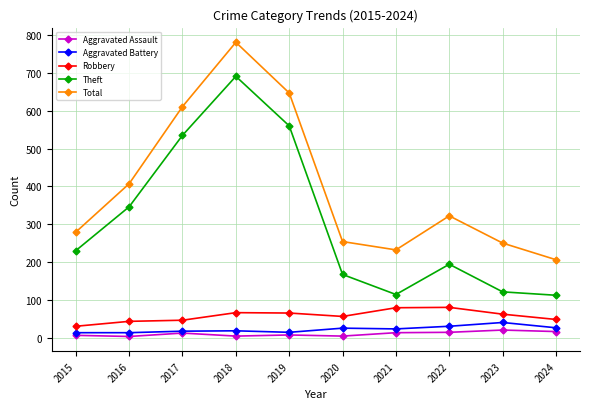

Which label corresponds to the largest value in the chart?

2018